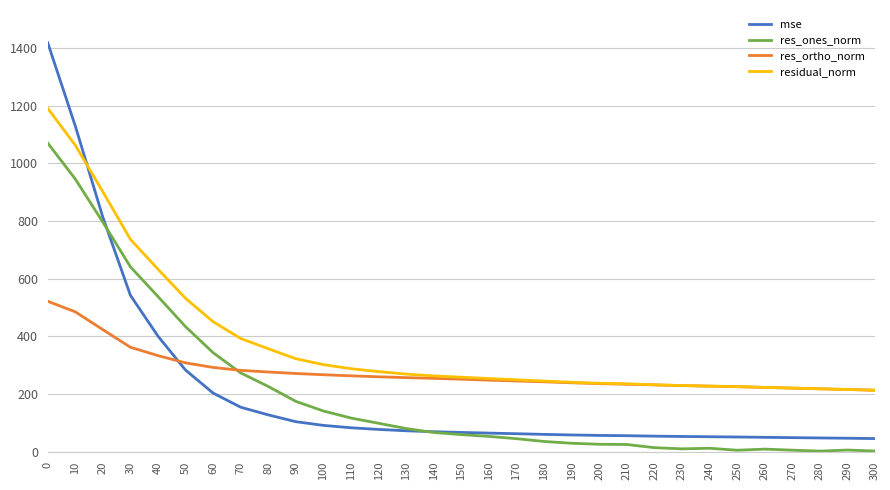

The value of residual_norm at 70 is 238.8. True or false?

False